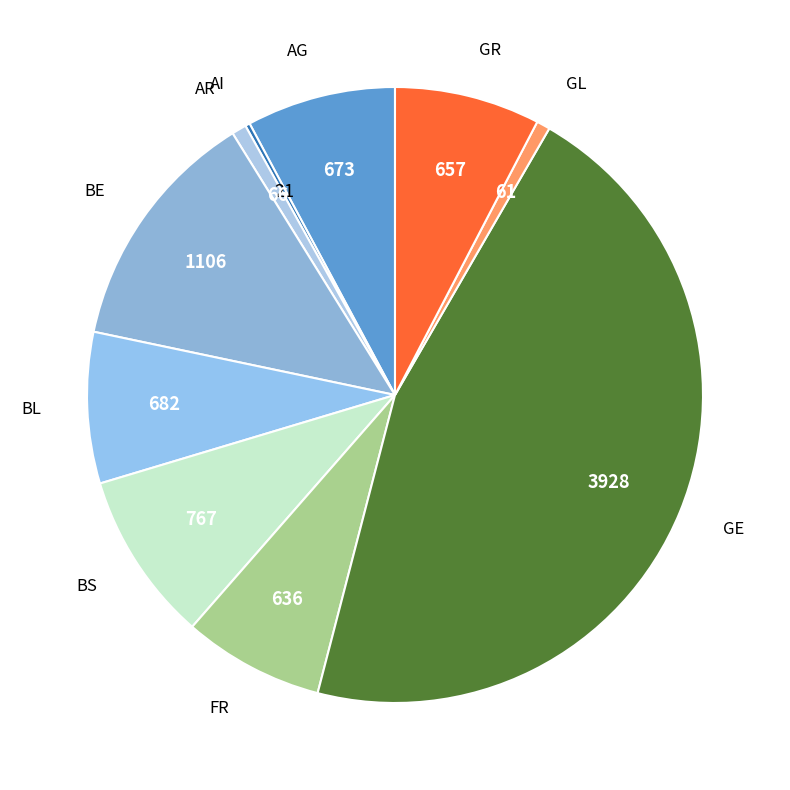

How many segments does this pie chart have?

10